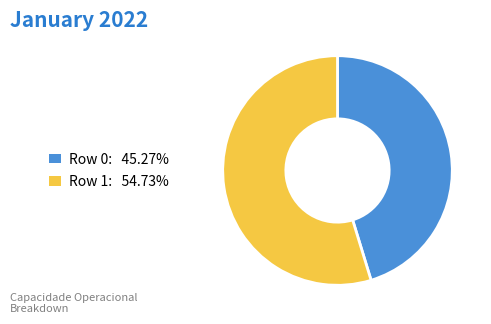

Do Row 1 and Row 0 together represent more than half of the pie?

Yes